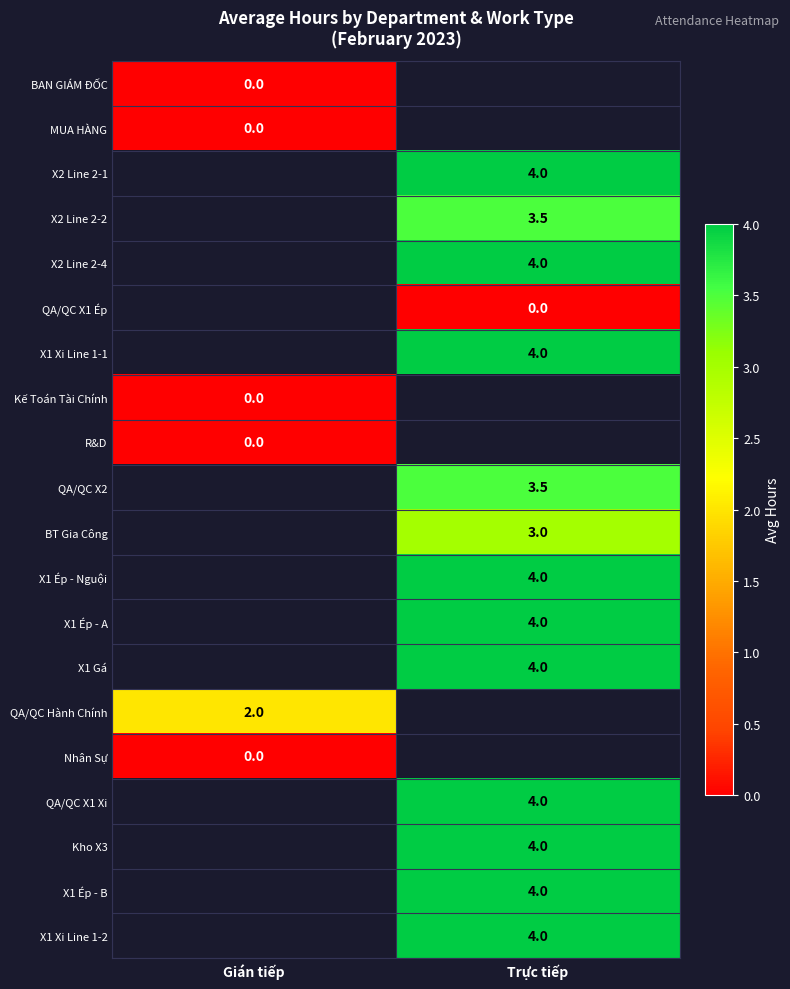

The value of Kho X3 at Trực tiếp is 4.0. True or false?

True